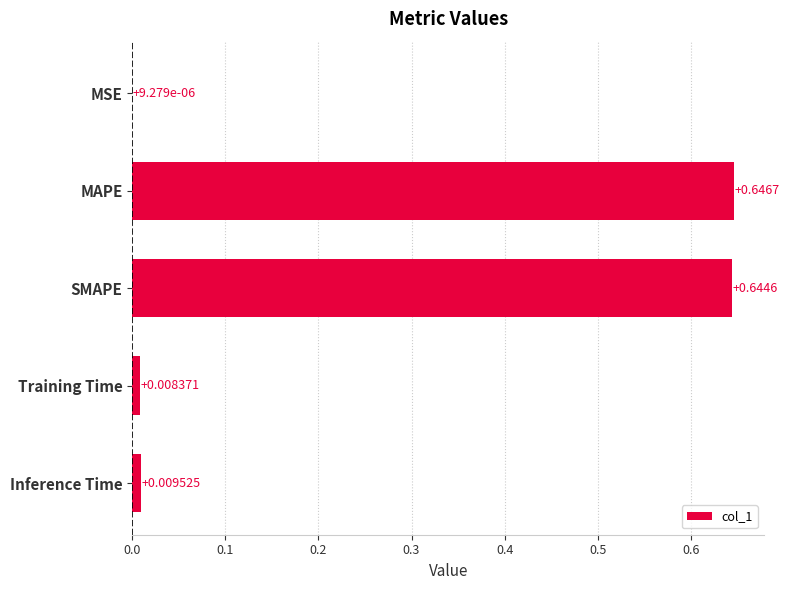

What is the sum of the values at Training Time and MAPE?

0.7